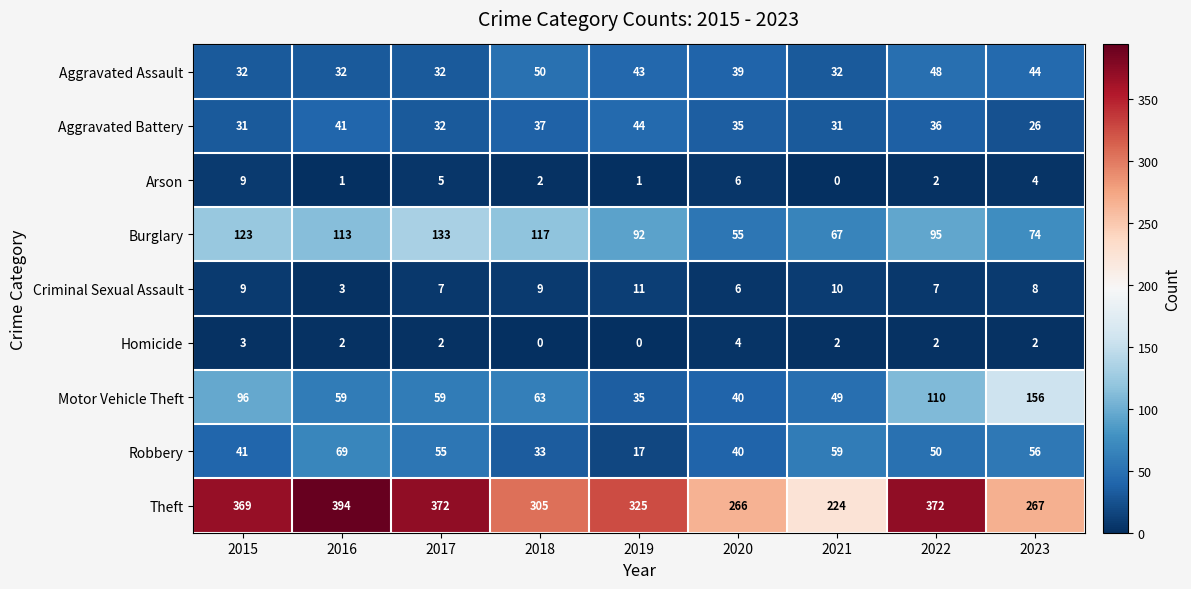

What is the total value across all series at 2018?

616